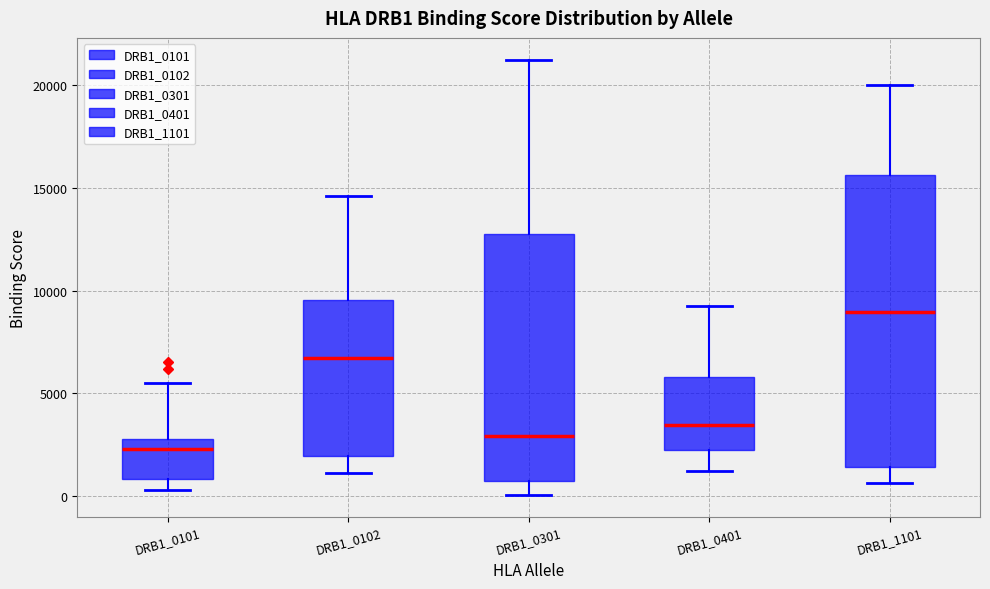

Where is the lower edge of the box for DRB1_1101 on the y-axis? The values are not printed on the chart, so give them approximately, as read against the axis.

1500